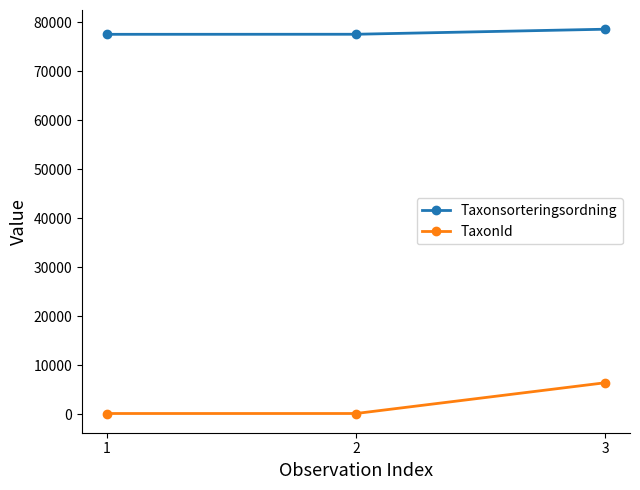

The value of Taxonsorteringsordning at 1 is 77528. True or false?

True